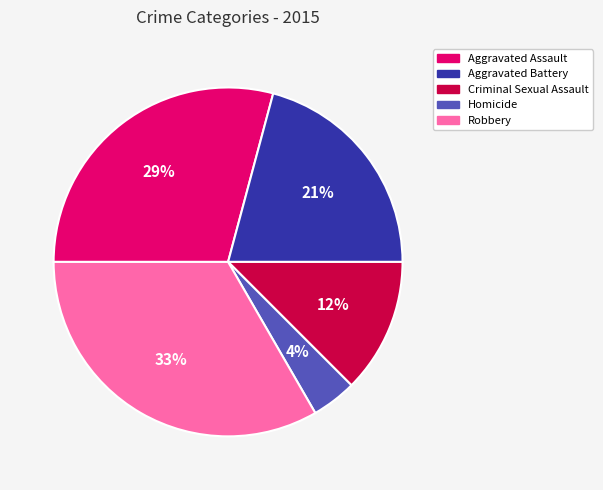

True or false: Aggravated Battery accounts for 21% of the total.

True